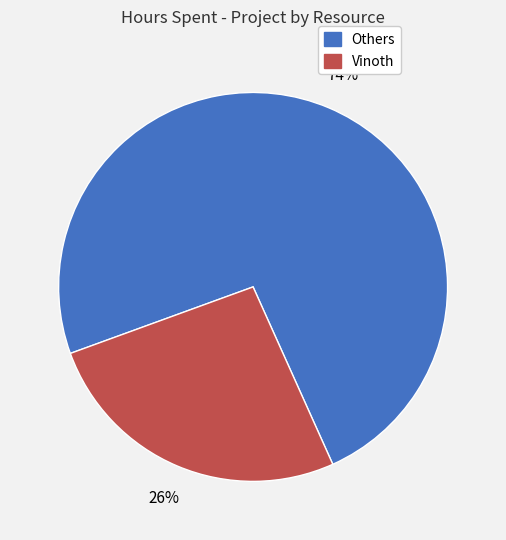

To the nearest percent, what is the difference between the largest and smallest slice percentages?

48%